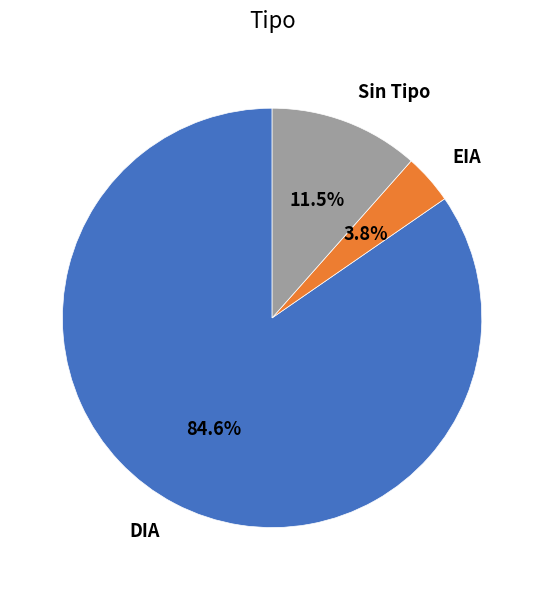

Which slice is the largest?

DIA